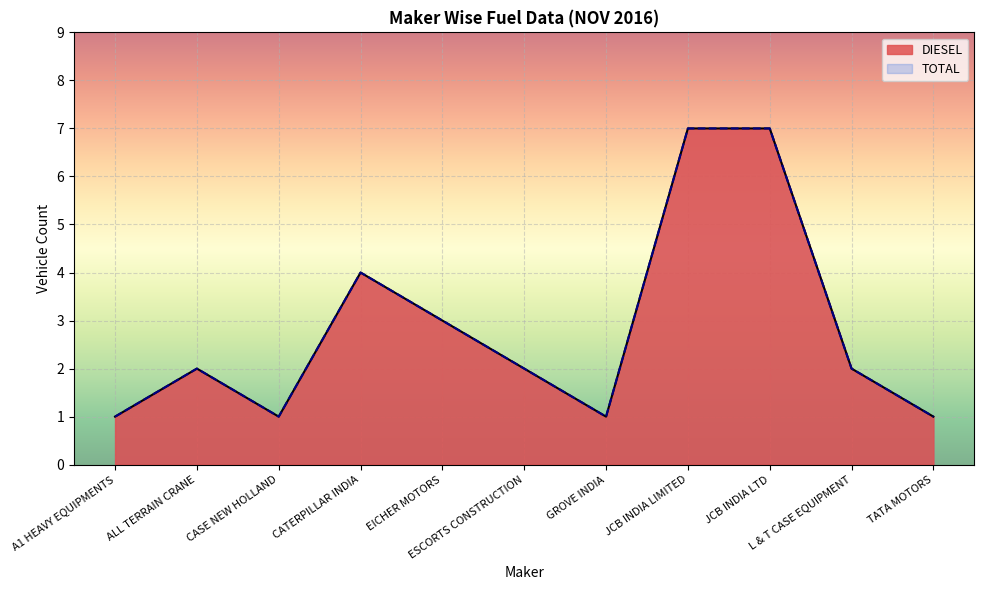

How many interior local peaks does the DIESEL series have?

2